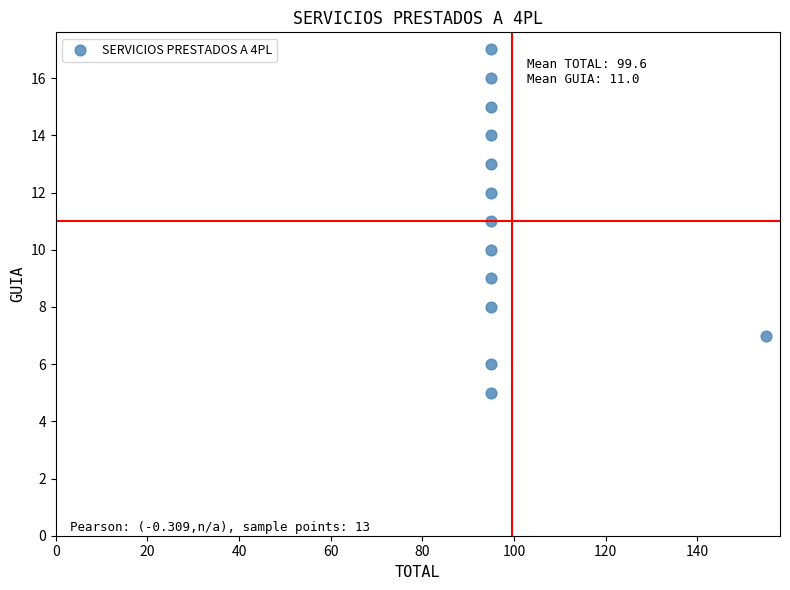

What is the range of X values (max minus min)?

60